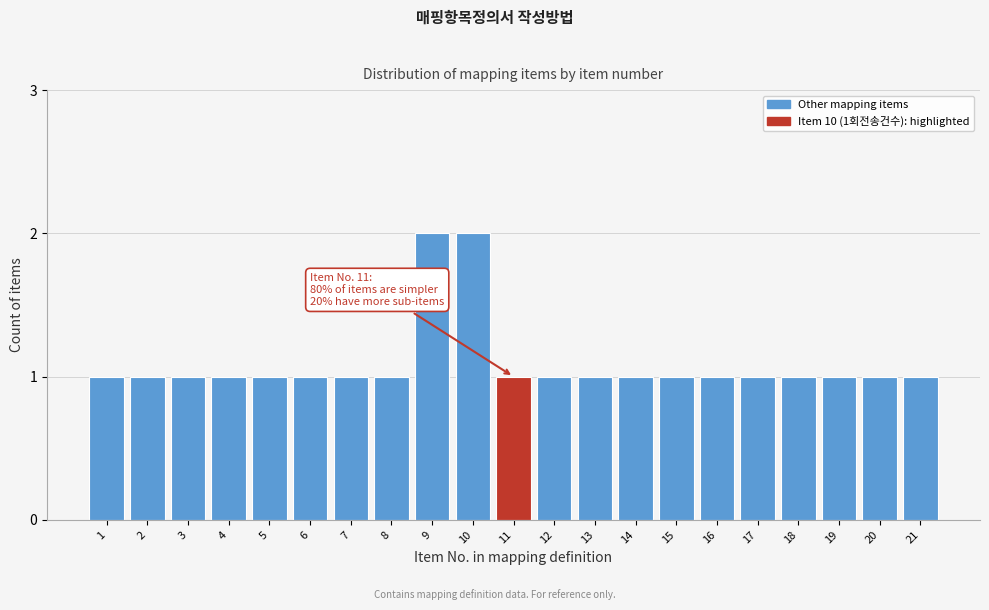

Reading left to right, what are all the values shown in this chart?

1	1	1	1	1	1	1	1	2	2	1	1	1	1	1	1	1	1	1	1	1